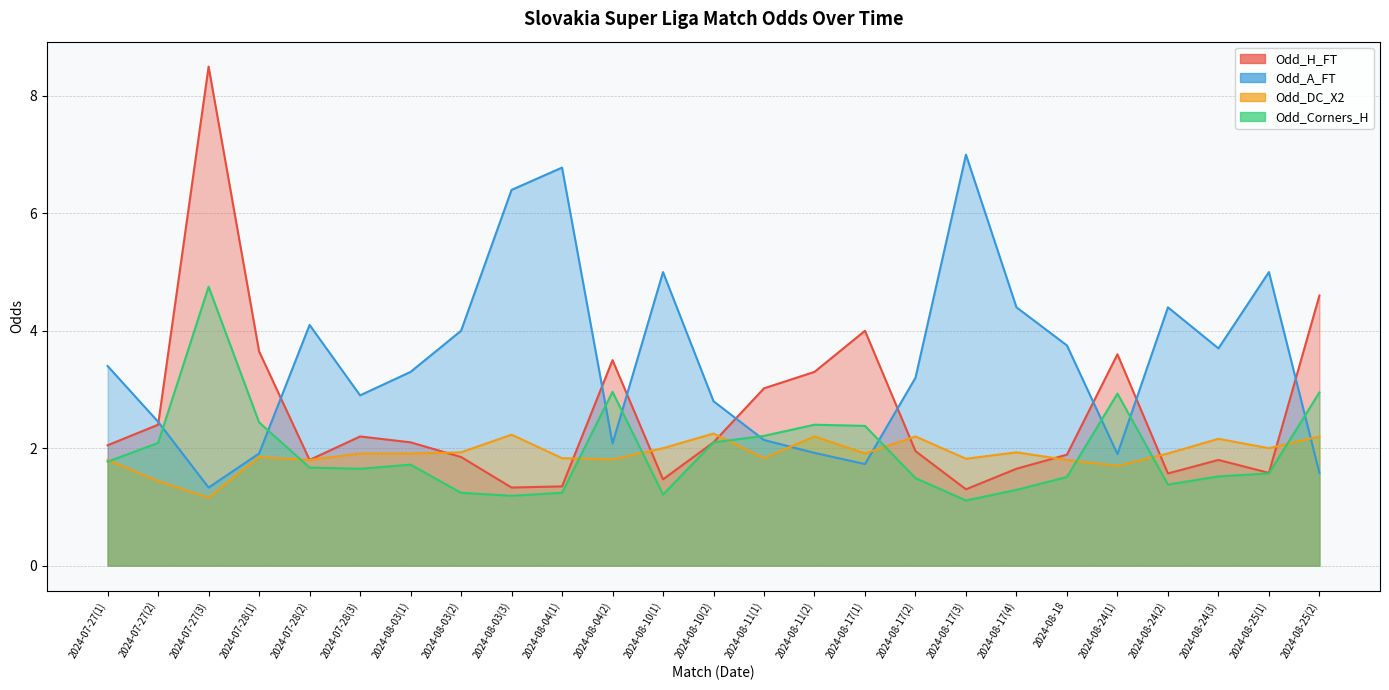

Which series has the largest total across all categories?

Odd_A_FT